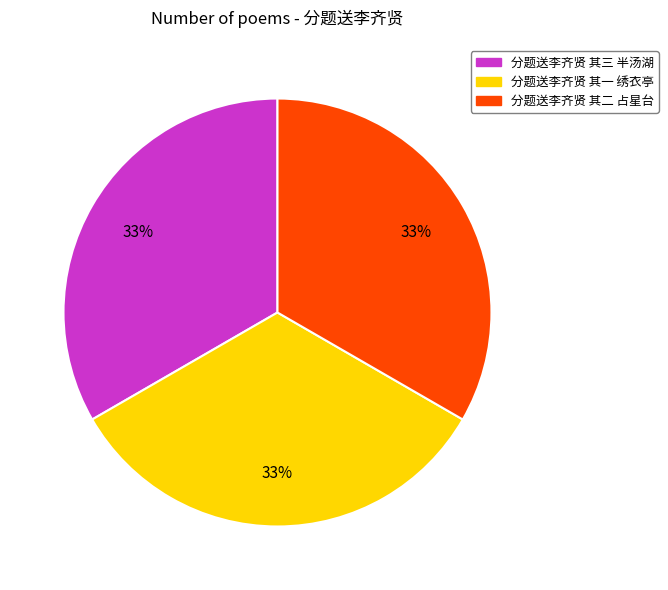

Is it true that 分题送李齐贤 其二 占星台 is 28% of the pie?

False